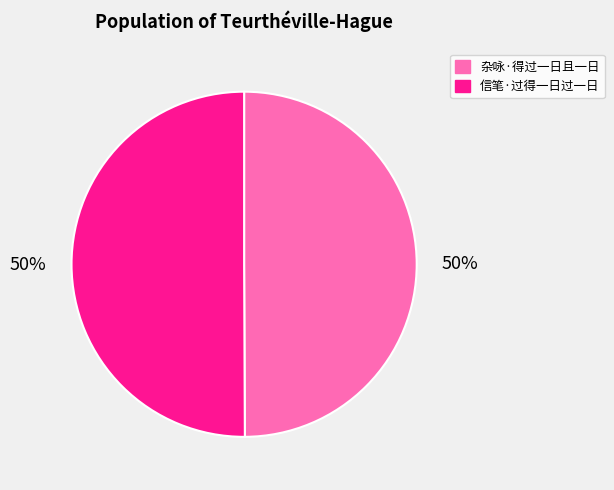

Is it true that 杂咏·得过一日且一日 is 50% of the pie?

True